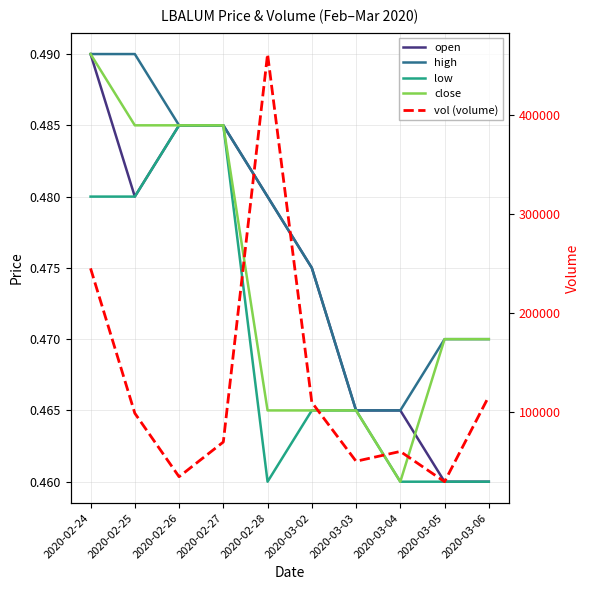

How many interior local valleys does the close series have?

1